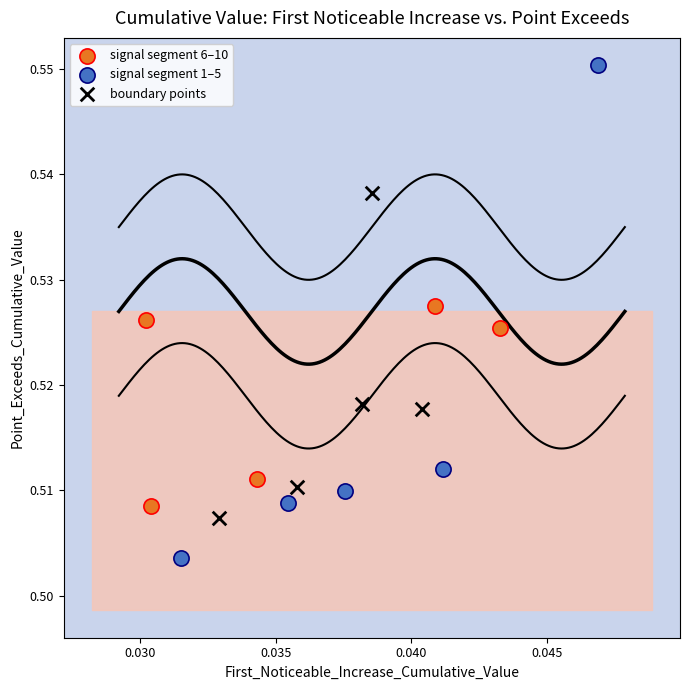

Which series contains the lowest Y value?

signal segment 1–5